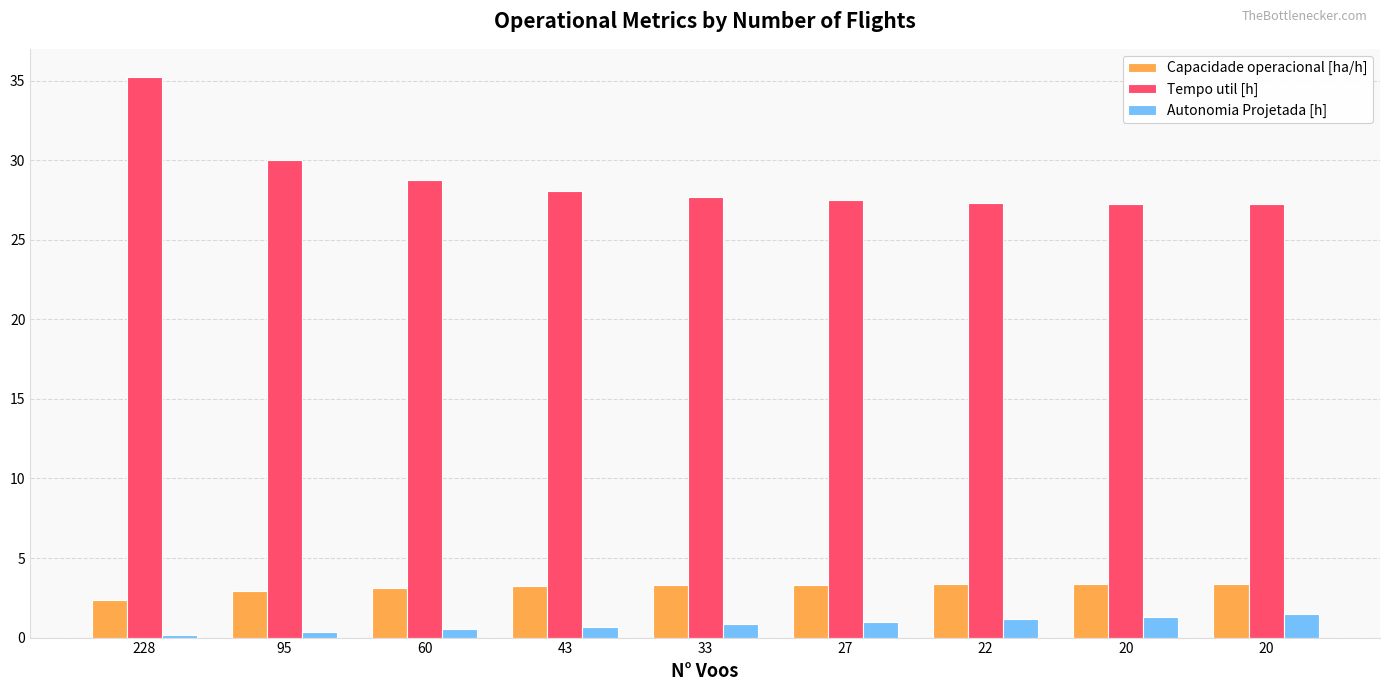

Where is Capacidade operacional [ha/h] nearest to the value 2?

228